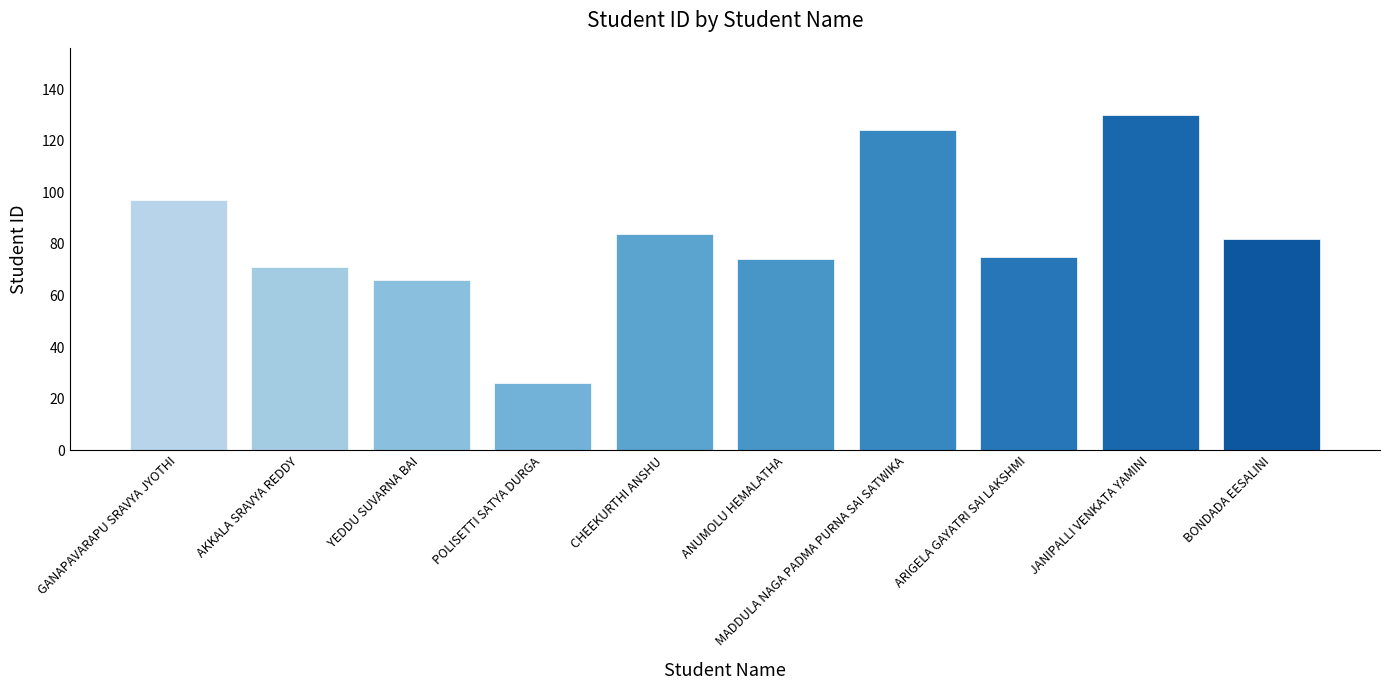

What is the approximate value at MADDULA NAGA PADMA PURNA SAI SATWIKA?

124